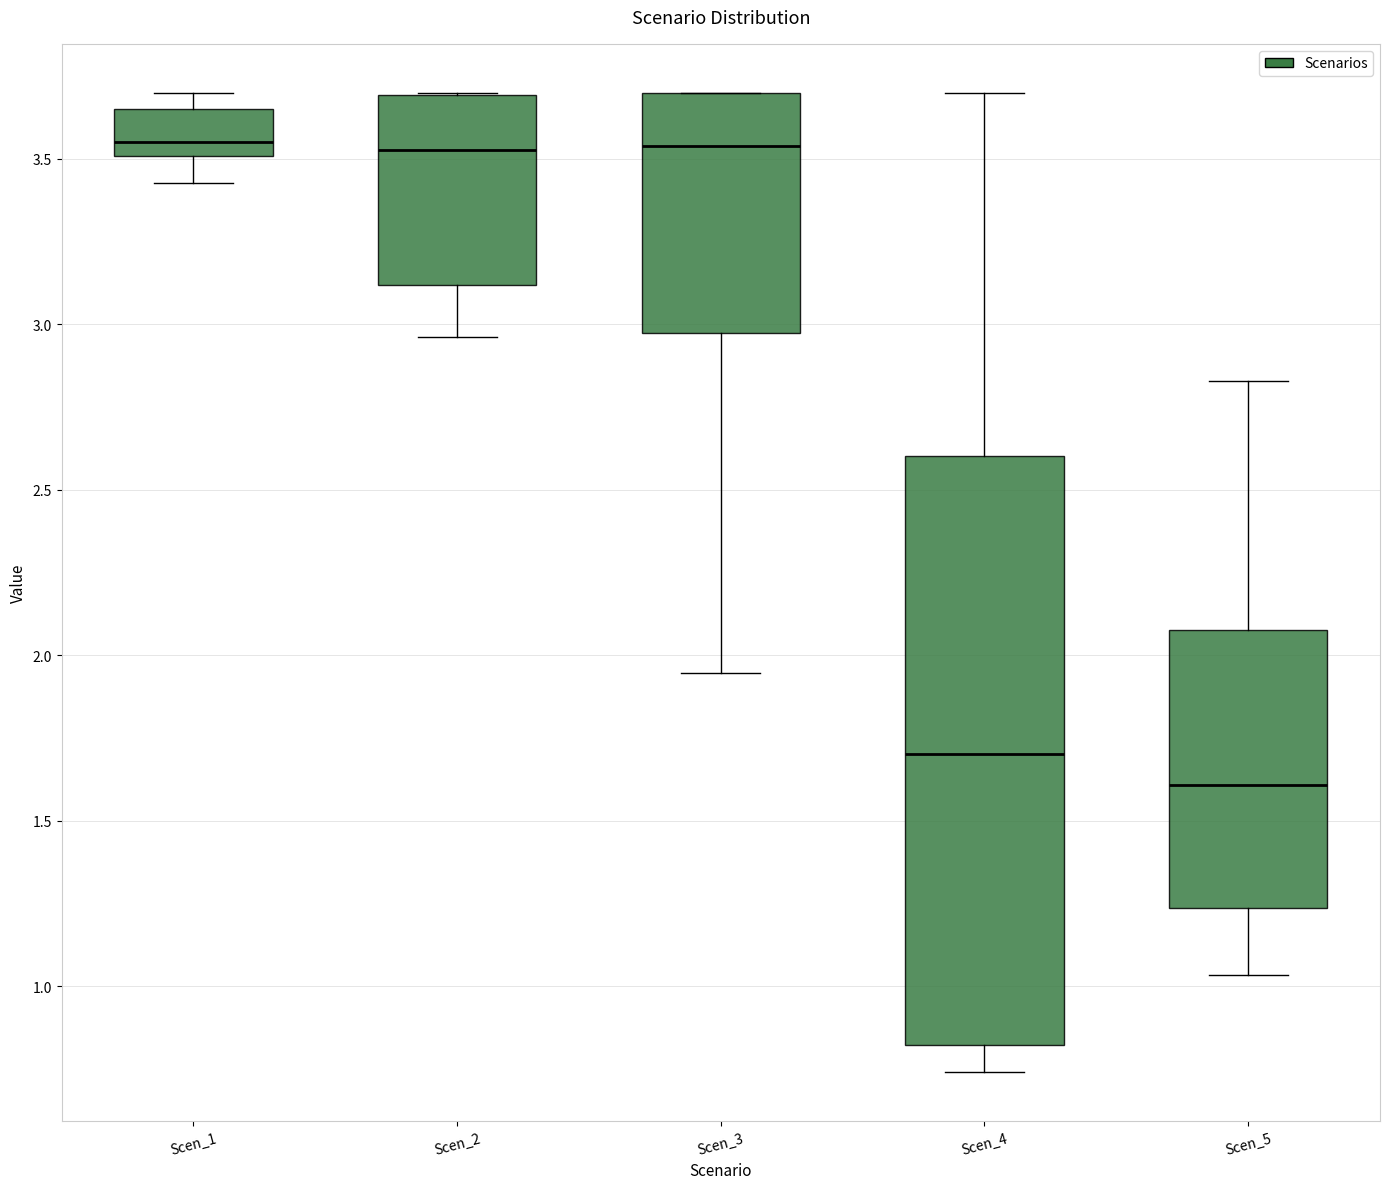

Where is the upper edge of the box for Scen_3 on the y-axis? The values are not printed on the chart, so give them approximately, as read against the axis.

3.70